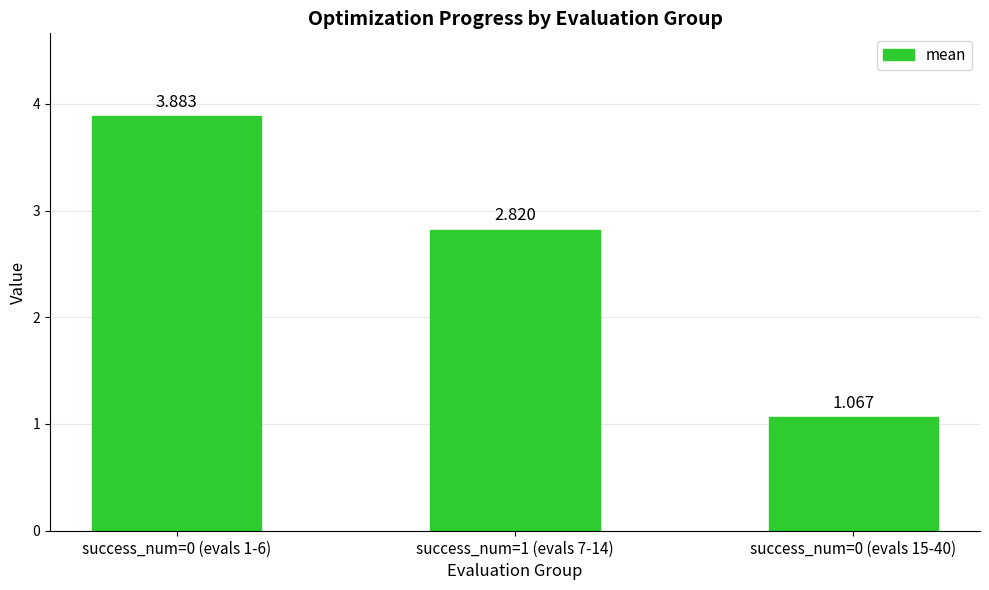

Is it true that the value at success_num=0 (evals 1-6) is 3.9?

True